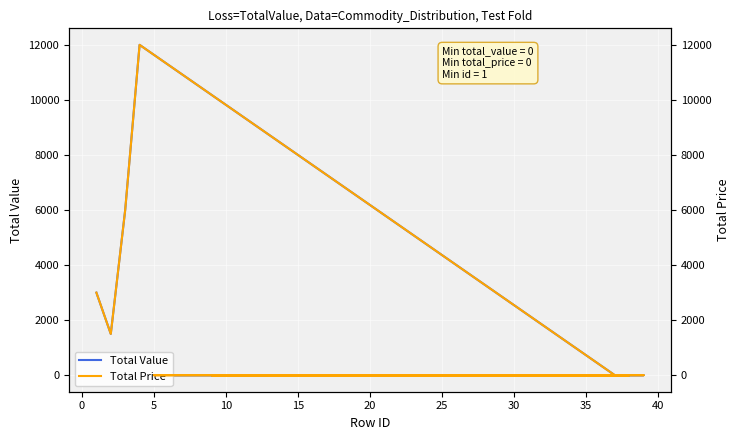

What is the label of the 8th point from the left?

30